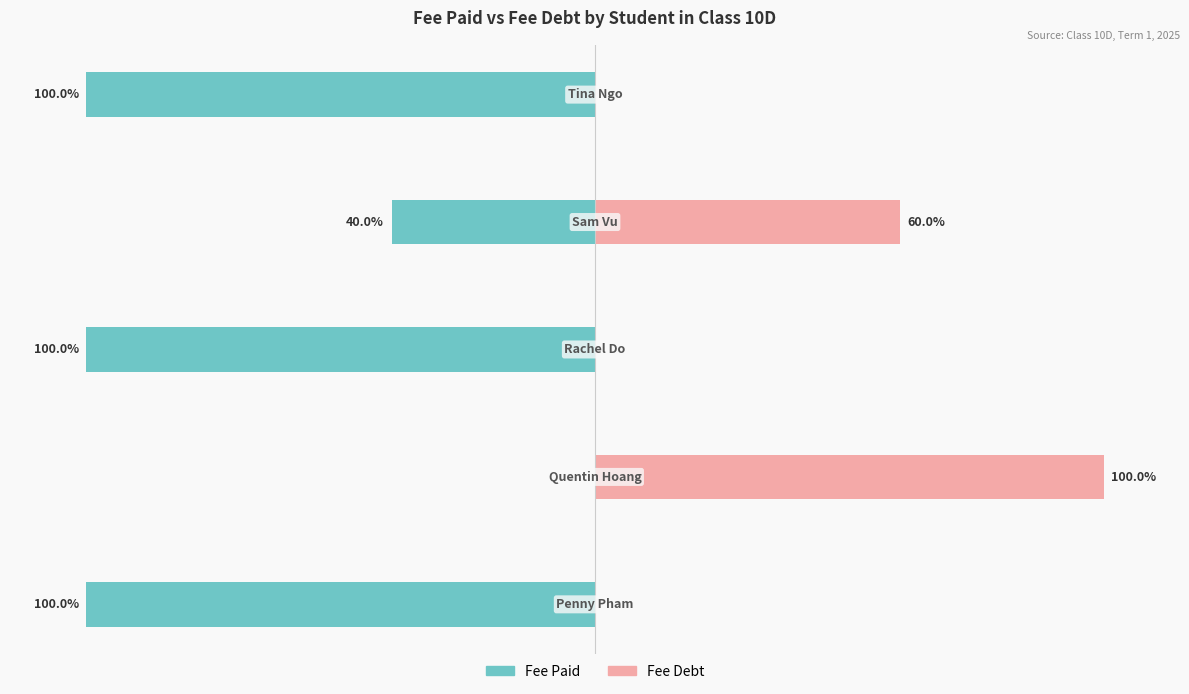

At which category is the sum across all series the highest?

1